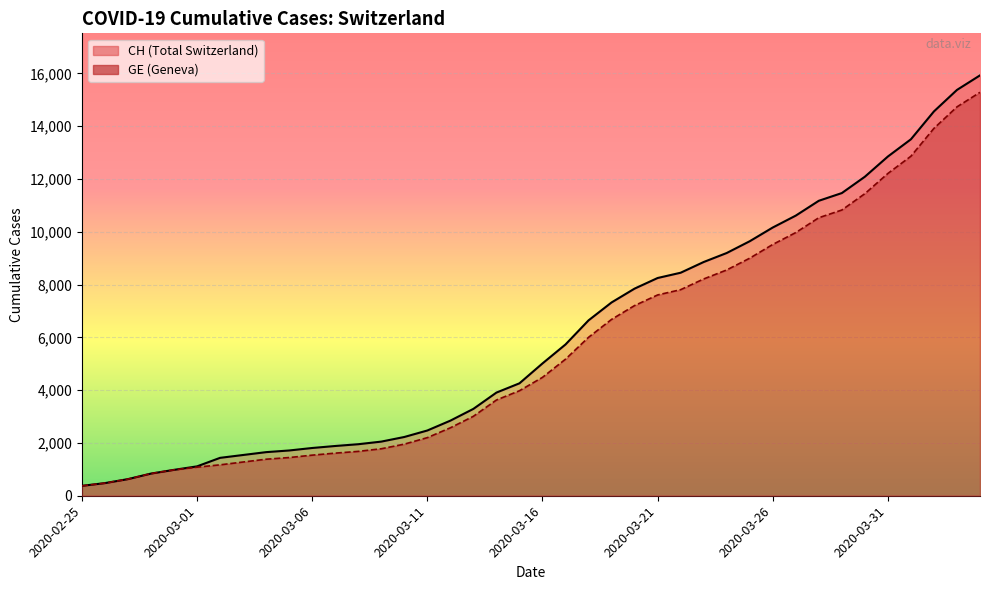

True or false: CH and GE cross at least once.

False